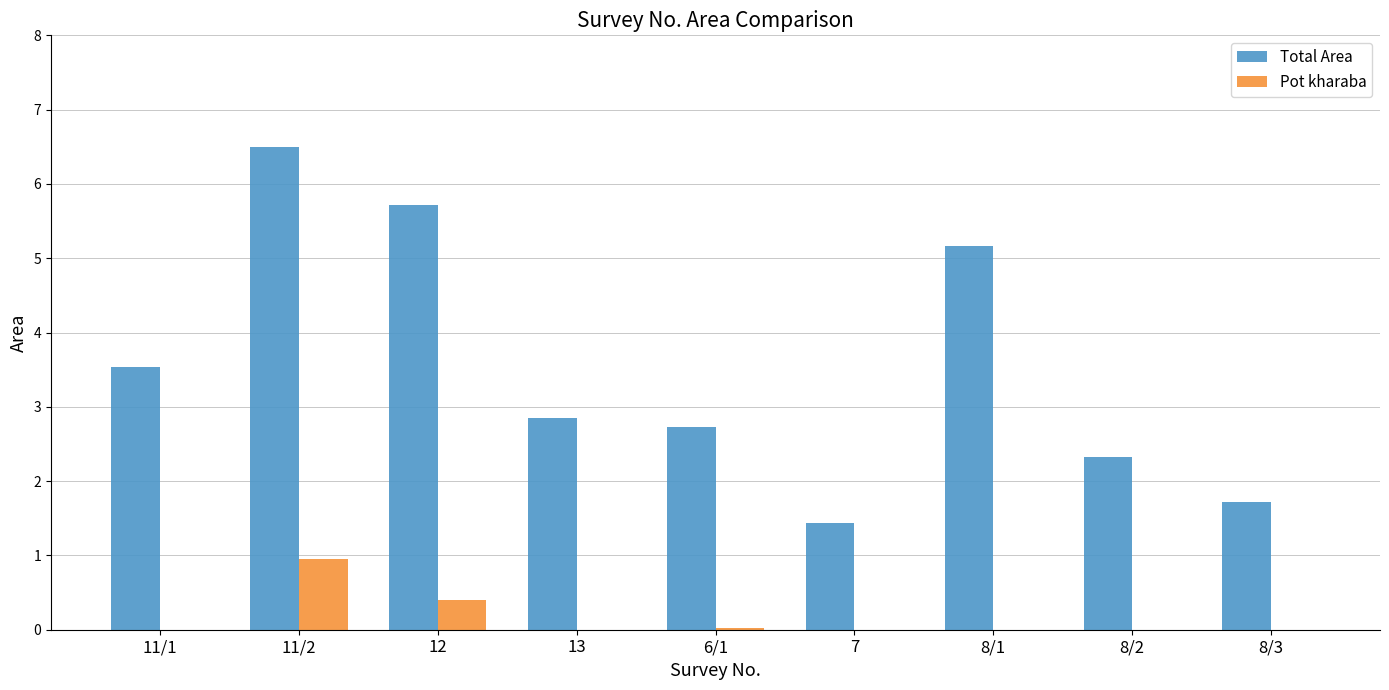

Is the value of Pot kharaba at 6/1 greater than the value of Total Area at 13?

No